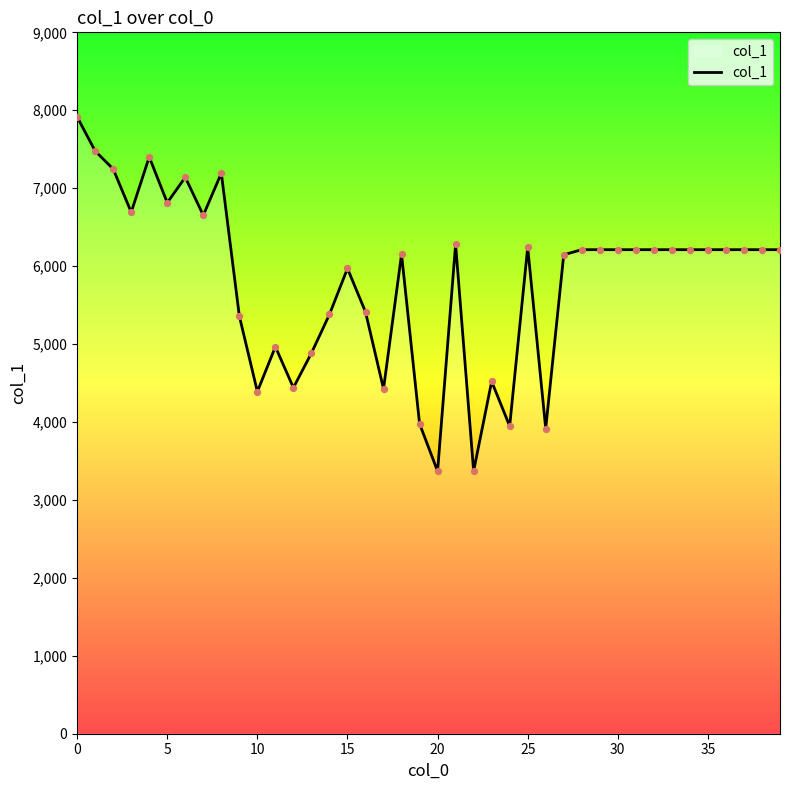

What is the minimum value shown in the chart?

3368